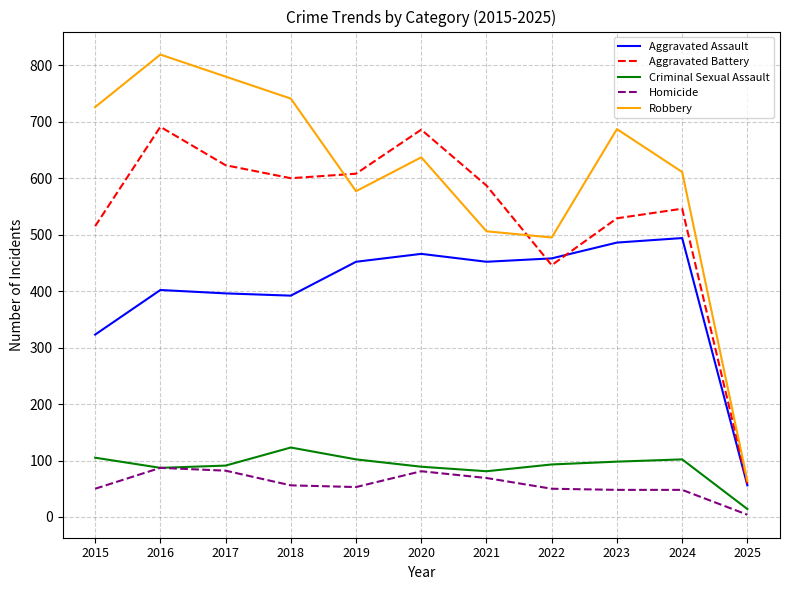

Is it true that Criminal Sexual Assault equals 102 at 2019?

True